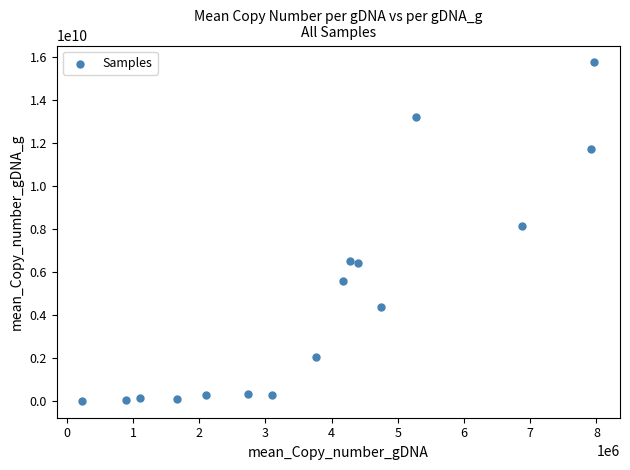

What Y value in the scatter plot is closest to 7888613747?

8140469651.0